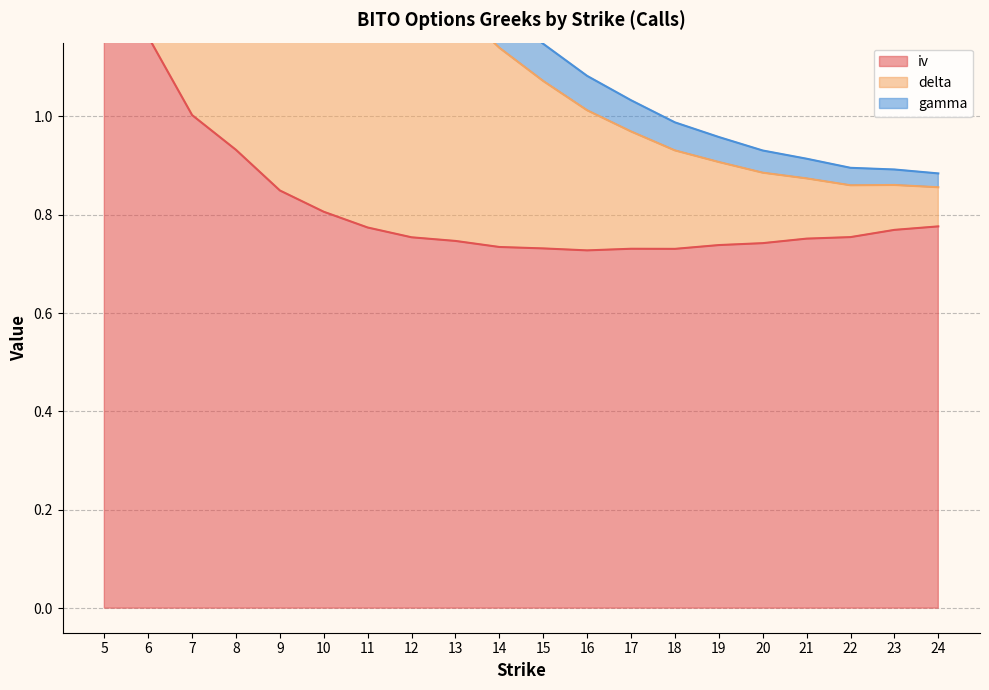

List the labels in order of delta value, largest first.

5, 6, 7, 8, 9, 10, 11, 12, 13, 14, 15, 16, 17, 18, 19, 20, 21, 22, 23, 24